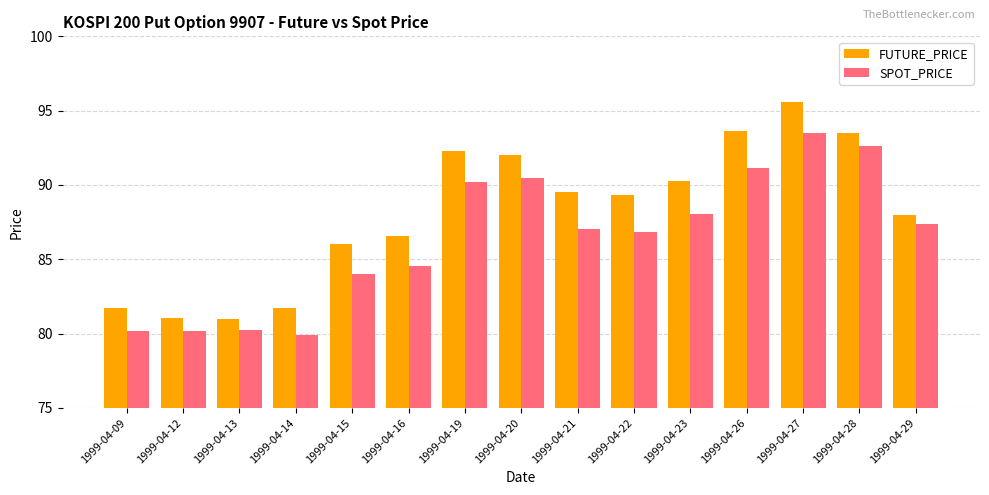

Which series has the largest total across all categories?

FUTURE_PRICE